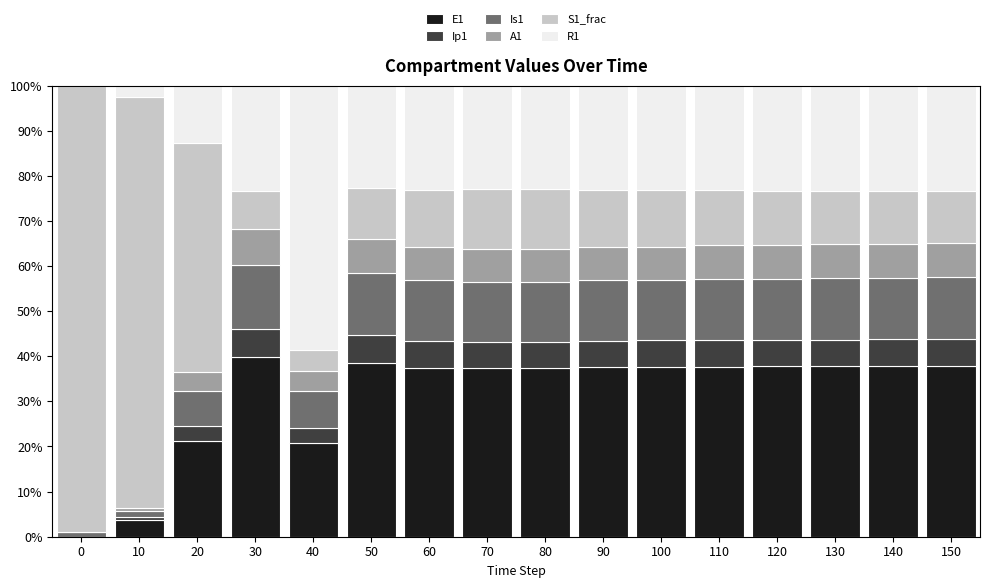

True or false: E1 has a value of 37.9 at 140.

True